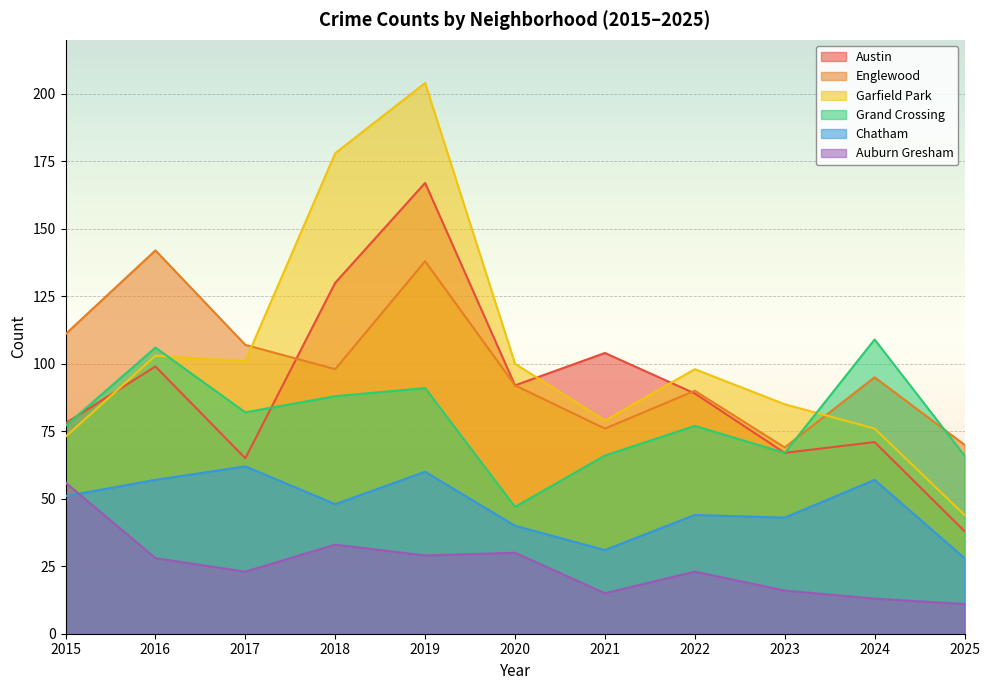

True or false: Garfield Park and Chatham intersect in this chart.

False